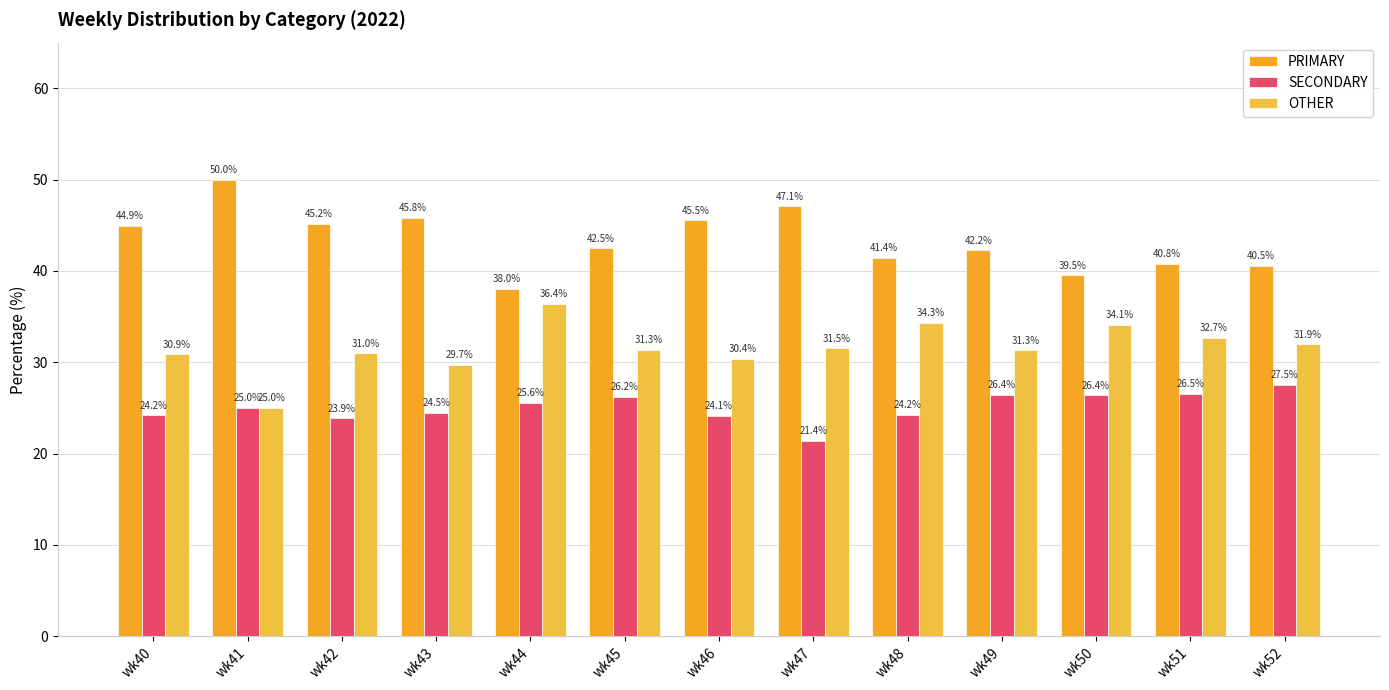

Between wk46 and wk52, which is larger?

wk46